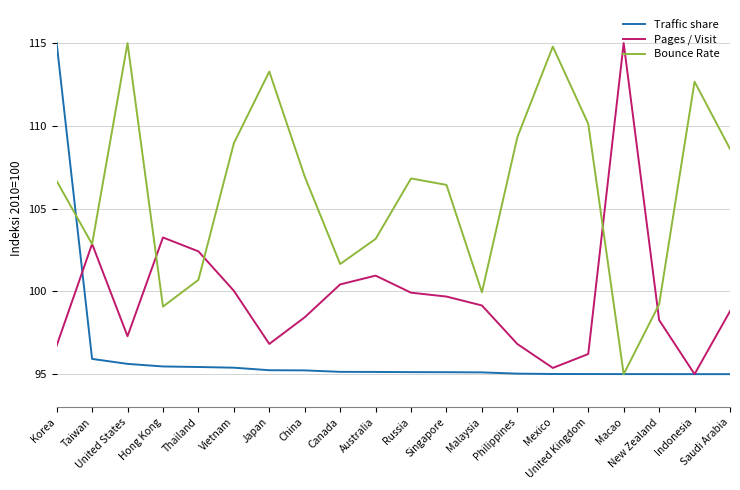

What is the greatest value displayed?

115.0